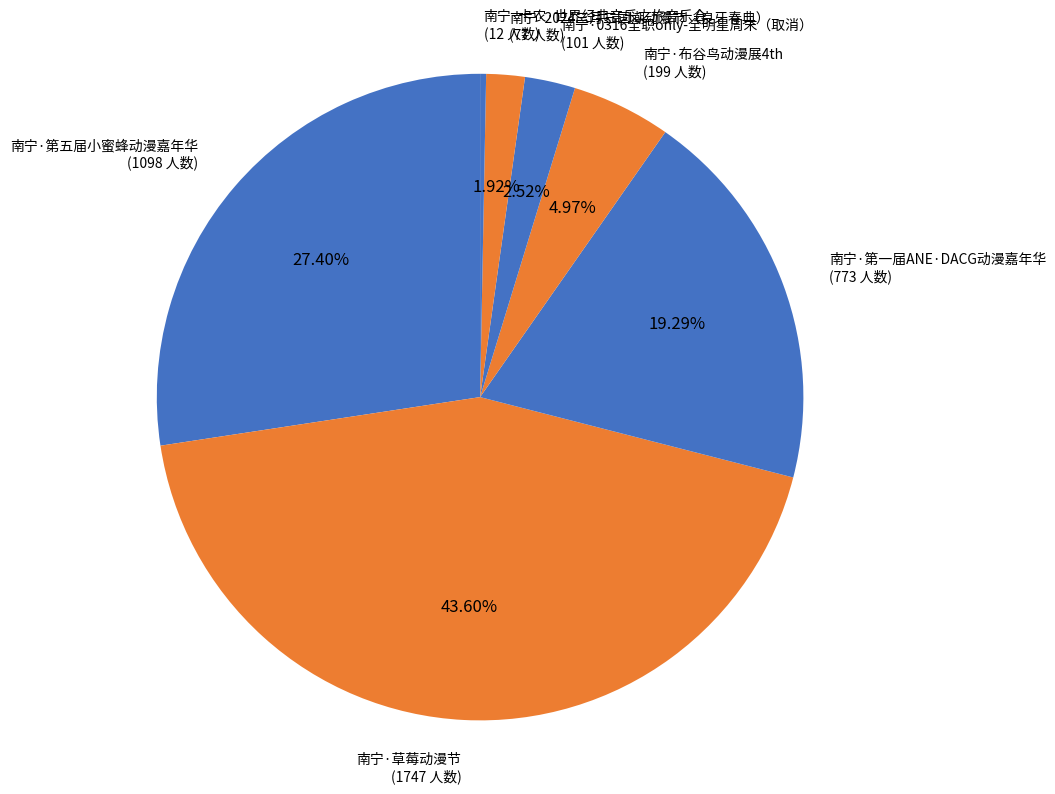

What is the smallest slice in the pie chart?

南宁·卡农·世界经典音乐之旅音乐会